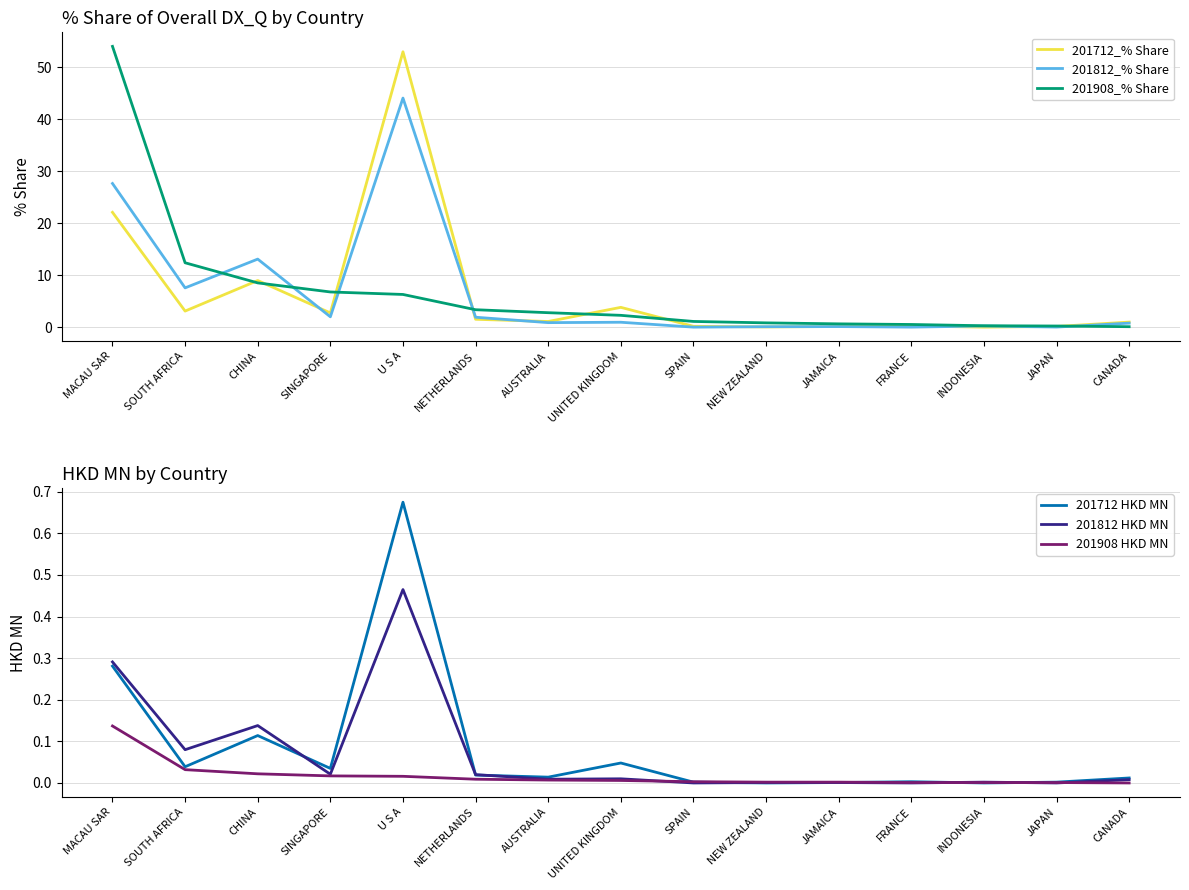

What position from the left is CHINA?

3